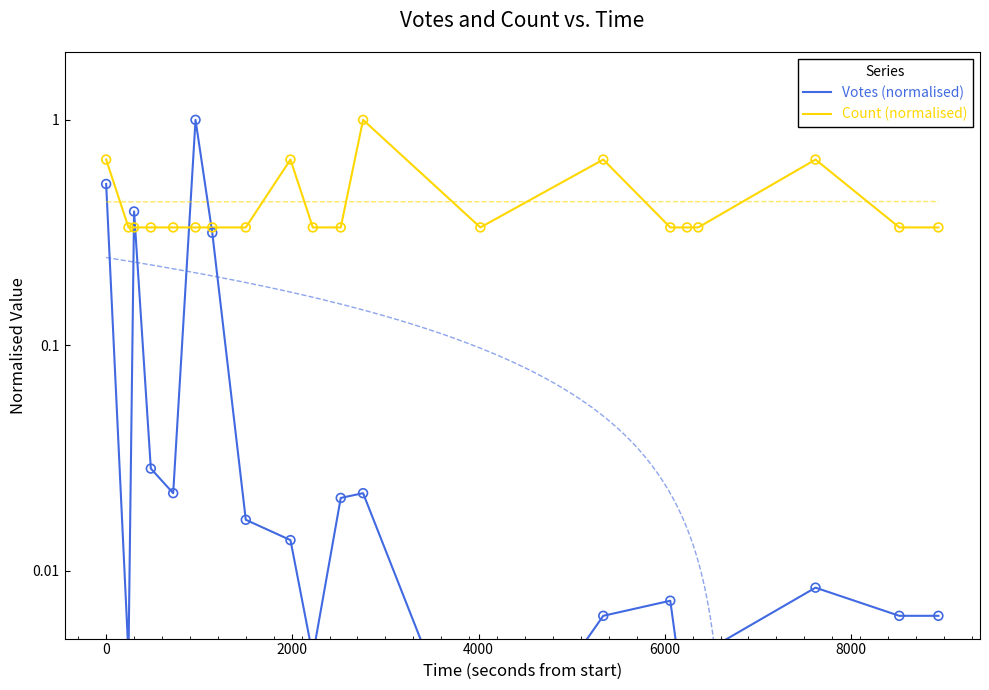

At how many categories does at least one series exceed 0?

20